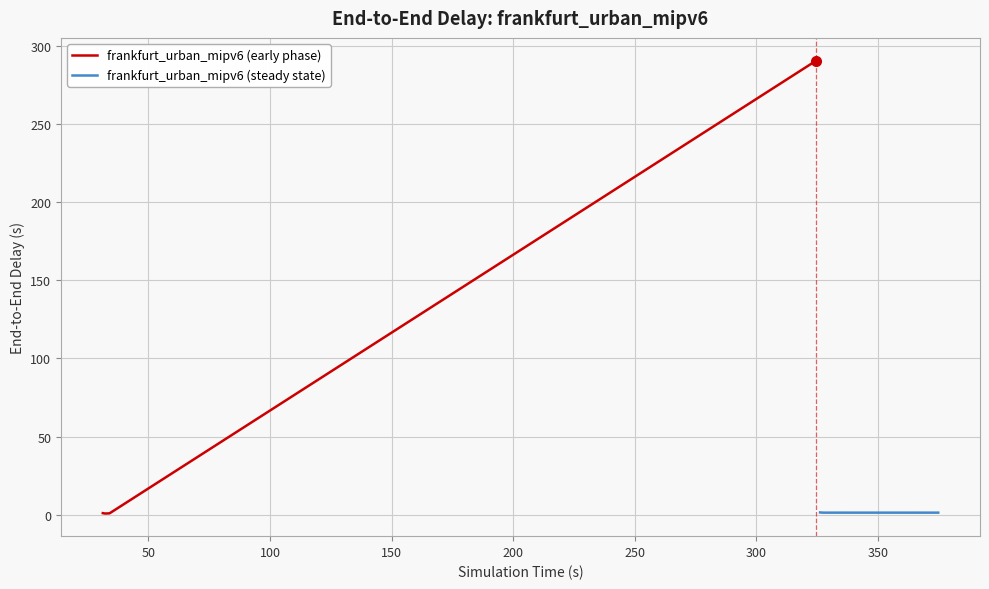

How many data points are less than 1?

3